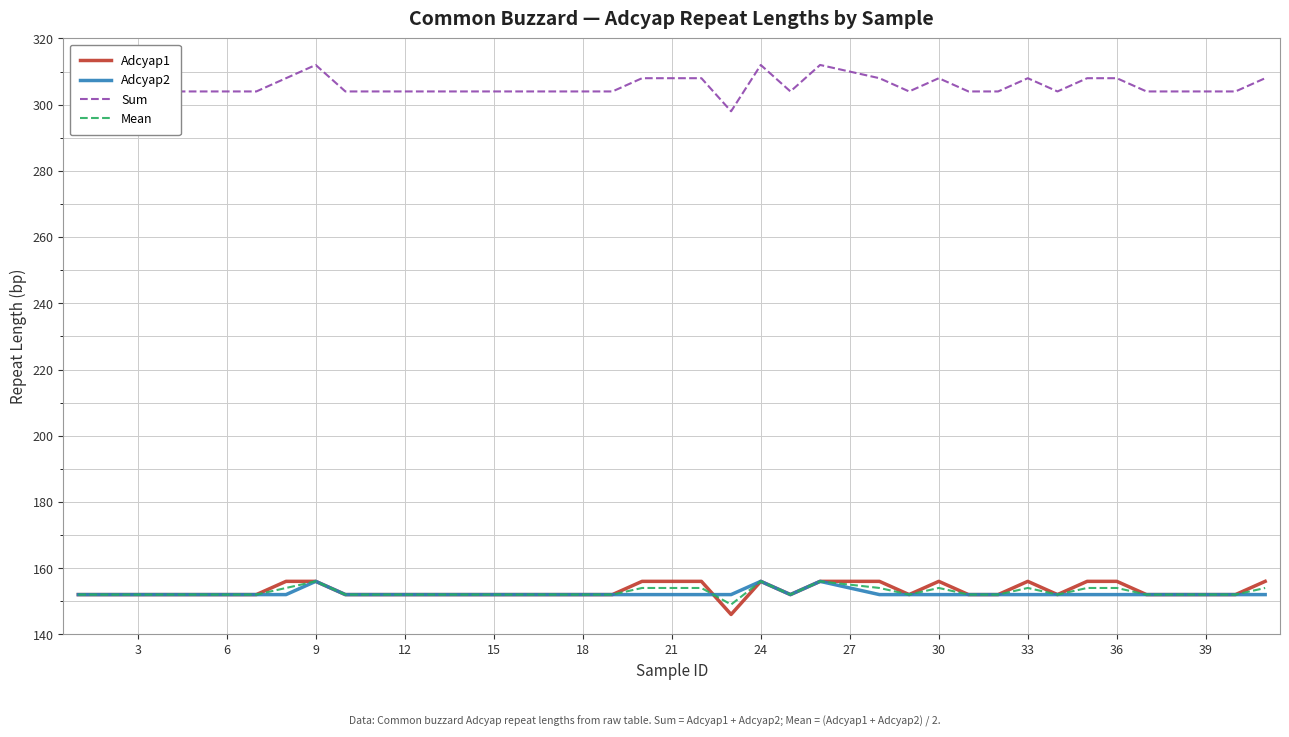

True or false: Adcyap1 and Sum cross at least once.

False